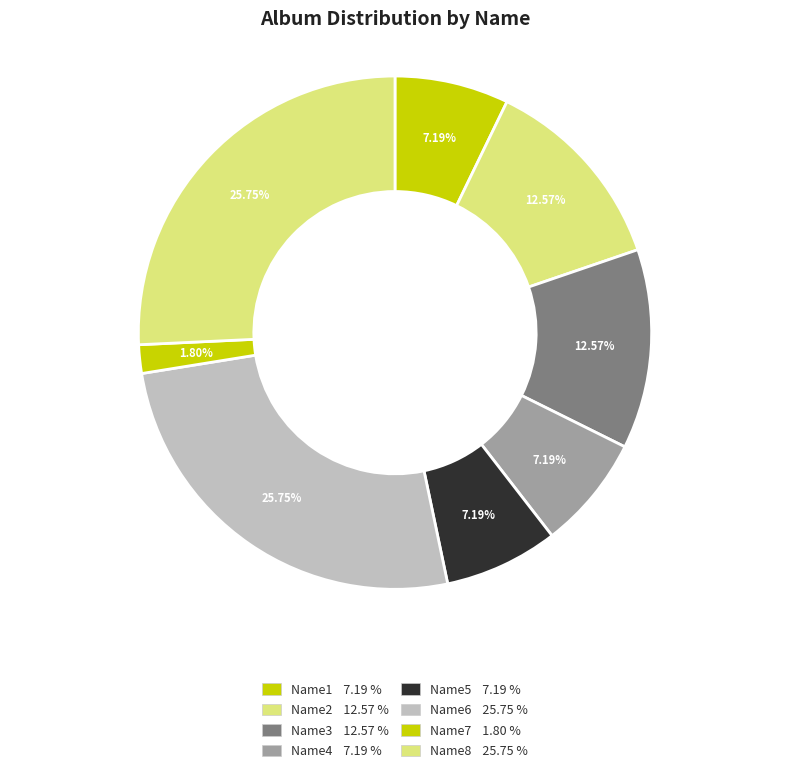

How many segments does this pie chart have?

8